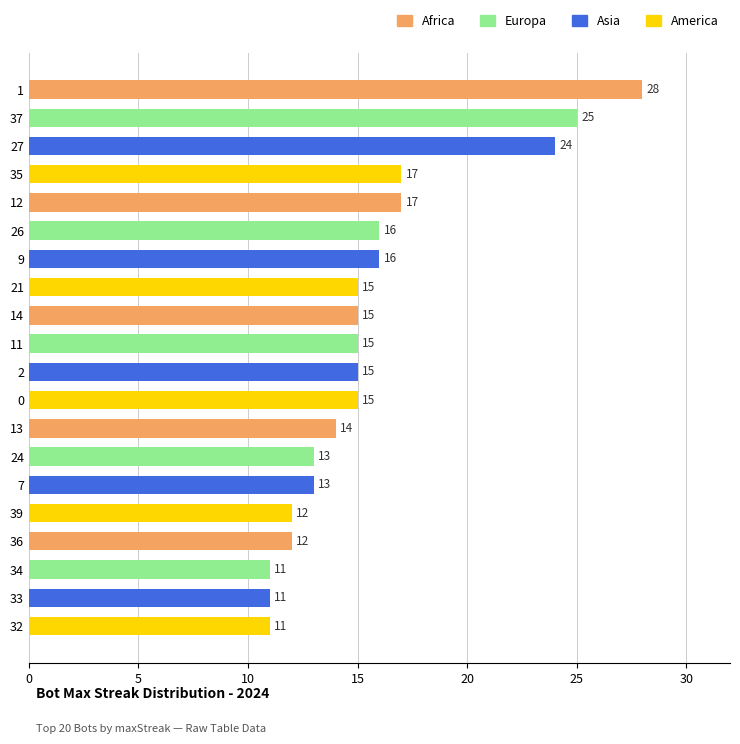

Read the value at 12, to the nearest 5.

15